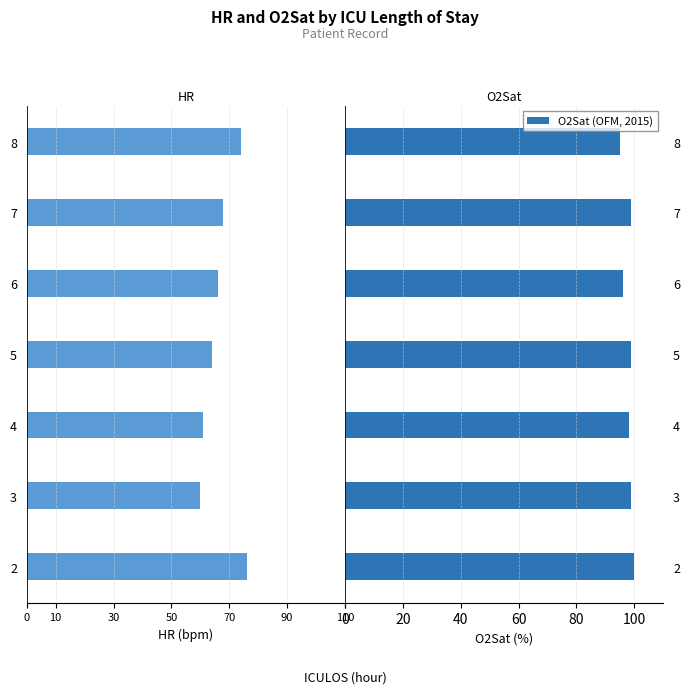

What is the difference between the second highest and second lowest values in the O2Sat (OFM, 2015) series?

3